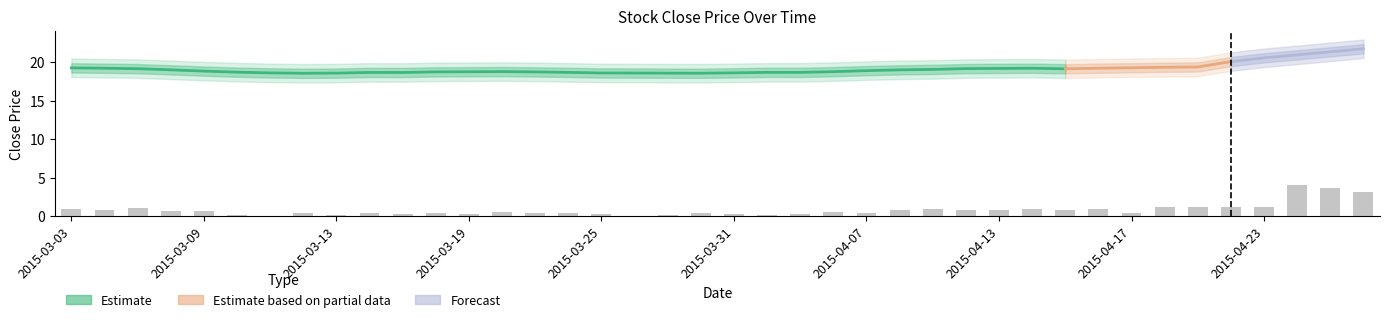

List the labels in order of value, largest first.

2015-04-24, 2015-04-27, 2015-04-28, 2015-04-21, 2015-04-23, 2015-04-22, 2015-04-20, 2015-03-05, 2015-04-16, 2015-04-14, 2015-03-03, 2015-04-09, 2015-04-15, 2015-03-04, 2015-04-10, 2015-04-13, 2015-04-08, 2015-03-06, 2015-03-09, 2015-03-20, 2015-04-06, 2015-04-17, 2015-03-18, 2015-03-23, 2015-03-30, 2015-04-07, 2015-03-12, 2015-03-24, 2015-03-16, 2015-03-19, 2015-03-31, 2015-04-02, 2015-03-17, 2015-03-25, 2015-03-13, 2015-03-27, 2015-04-01, 2015-03-10, 2015-03-26, 2015-03-11